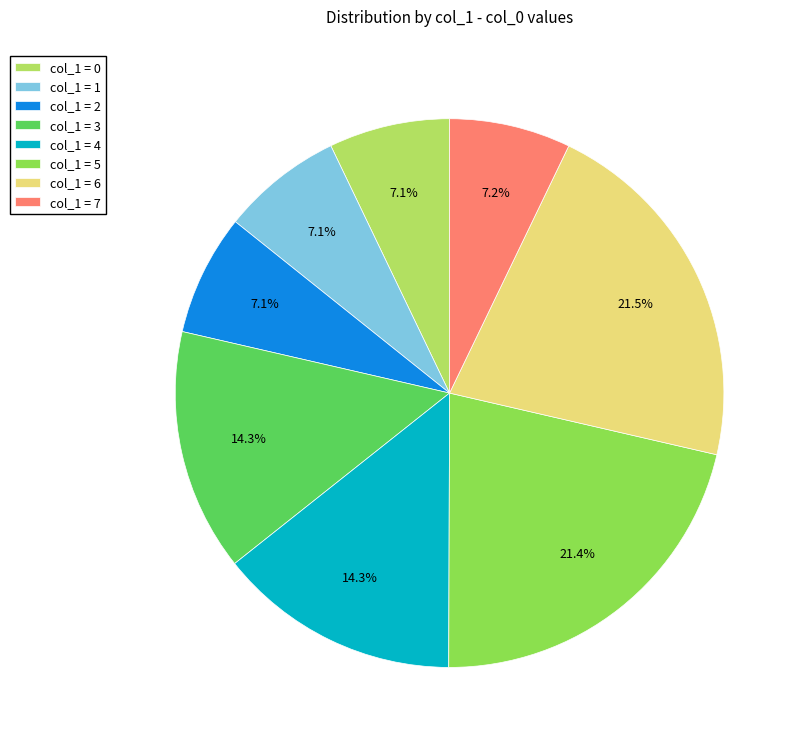

Which has a higher value, col_1 = 4 or col_1 = 2?

col_1 = 4